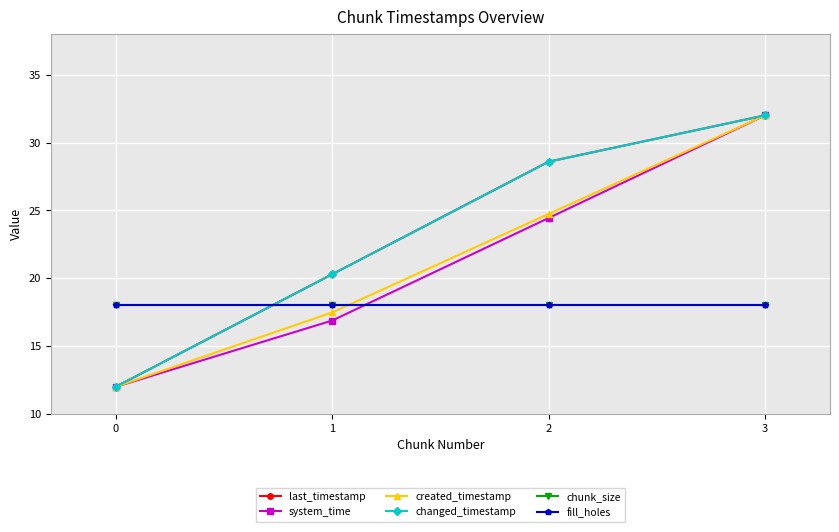

At which label is created_timestamp closest to 22?

2